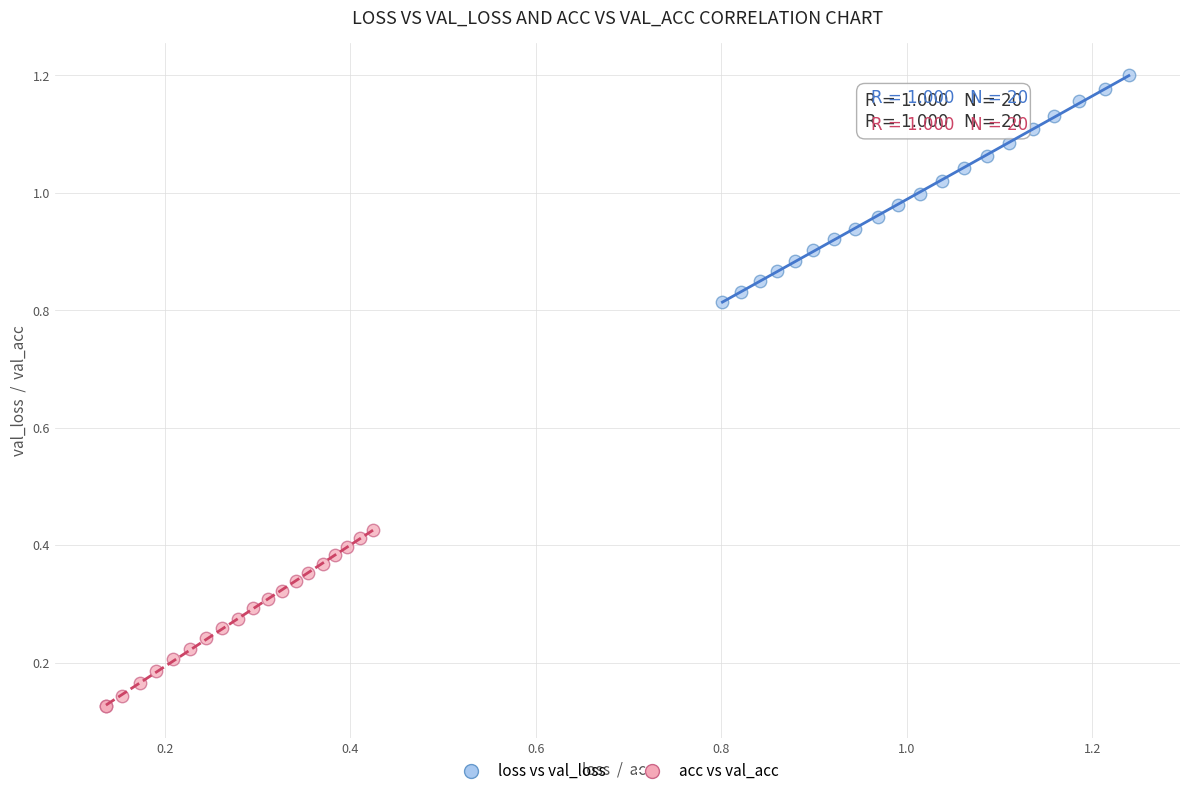

What are all the series names shown in the legend?

loss vs val_loss, acc vs val_acc